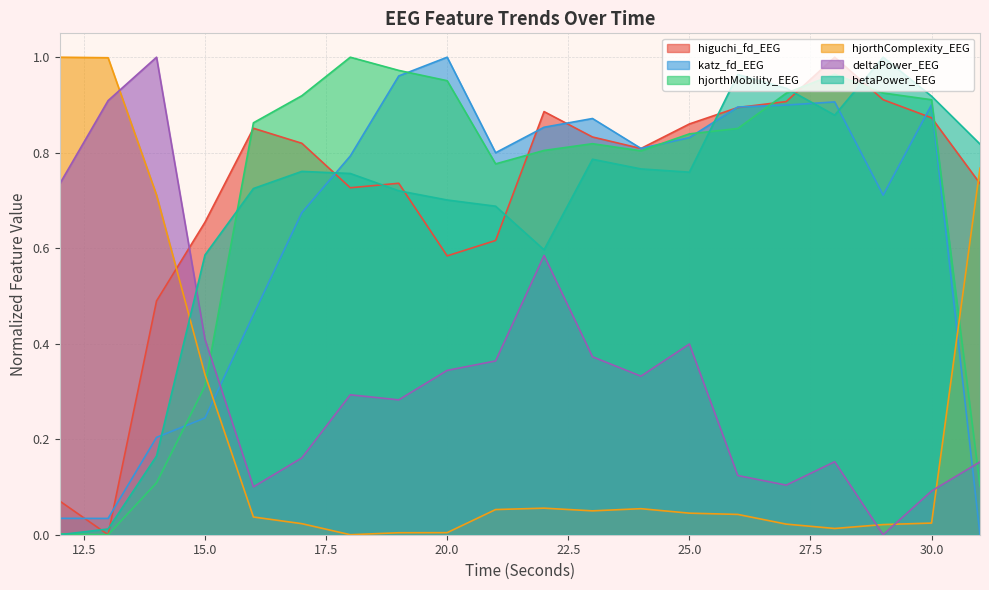

Where is the first local minimum for hjorthComplexity_EEG?

18